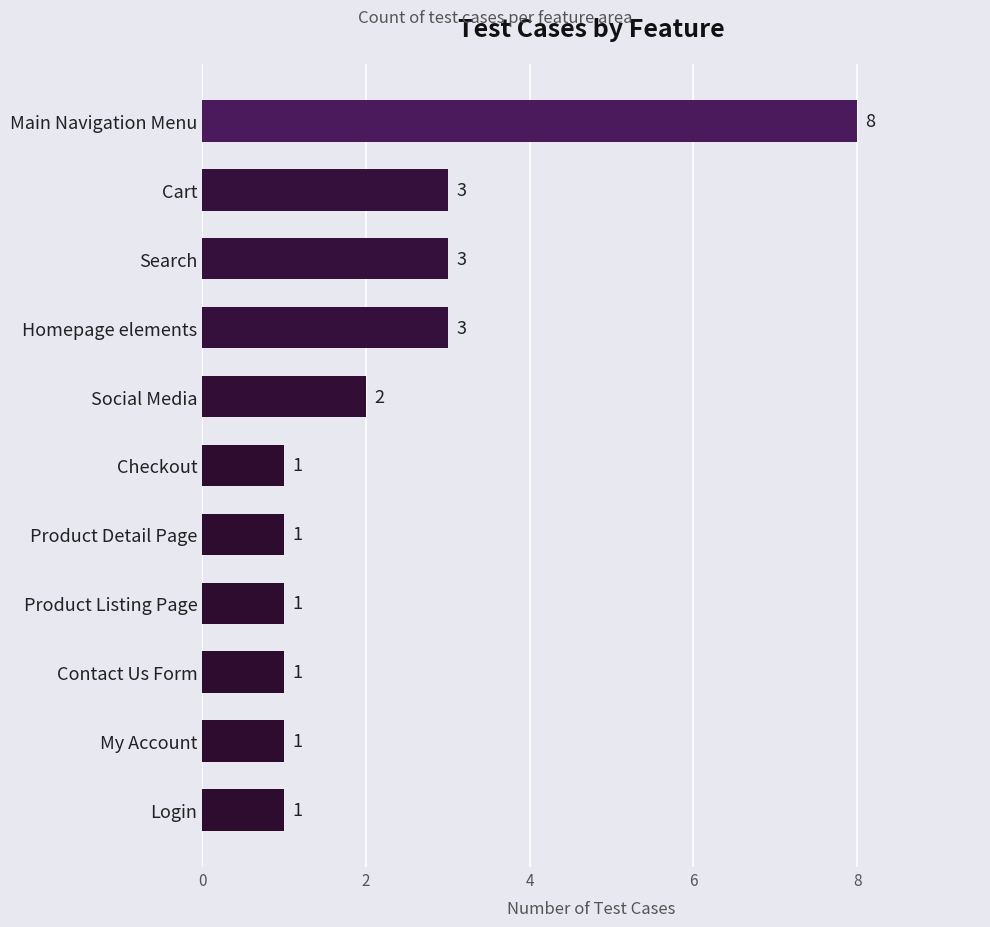

Reading bottom to top, transcribe all the data shown in this chart.

Login=1	My Account=1	Contact Us Form=1	Product Listing Page=1	Product Detail Page=1	Checkout=1	Social Media=2	Homepage elements=3	Search=3	Cart=3	Main Navigation Menu=8